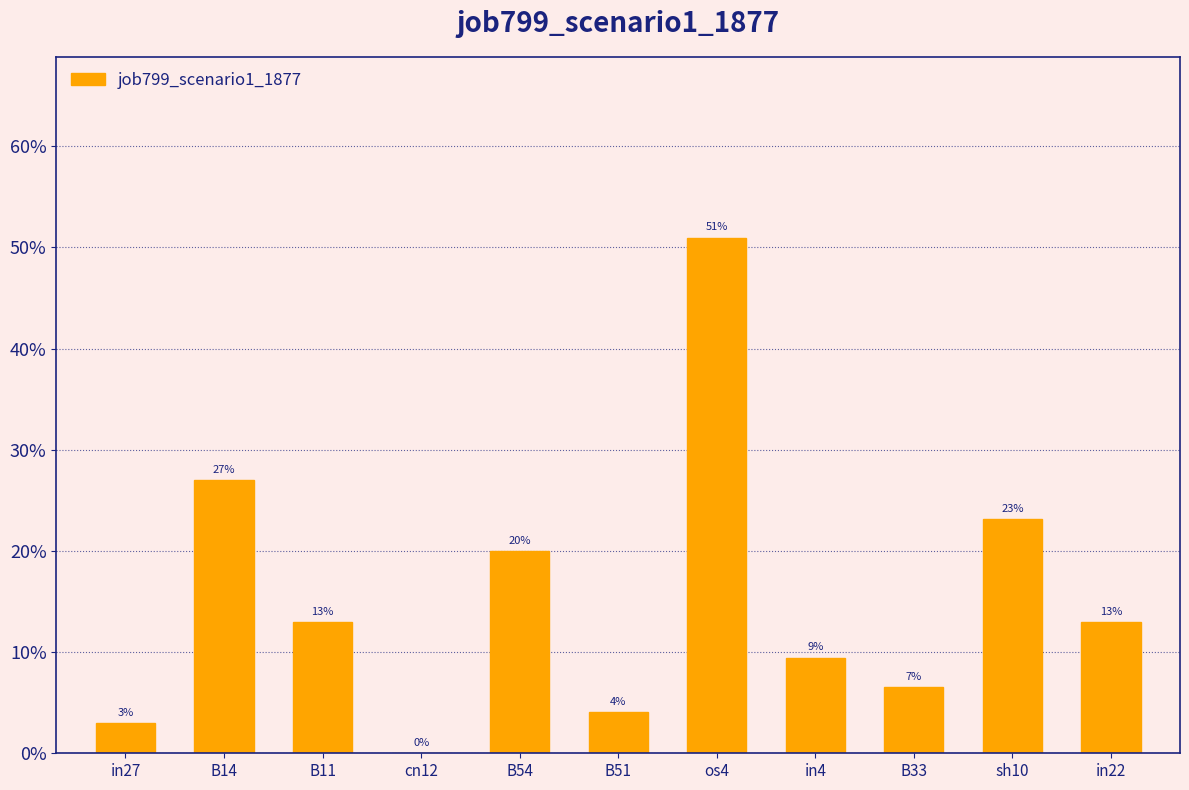

Which has a higher value, B11 or B33?

B11